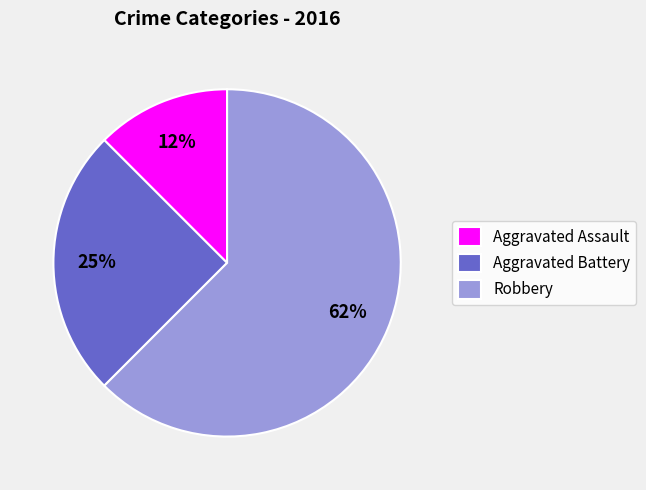

Do Aggravated Battery and Aggravated Assault together represent more than half of the pie?

No